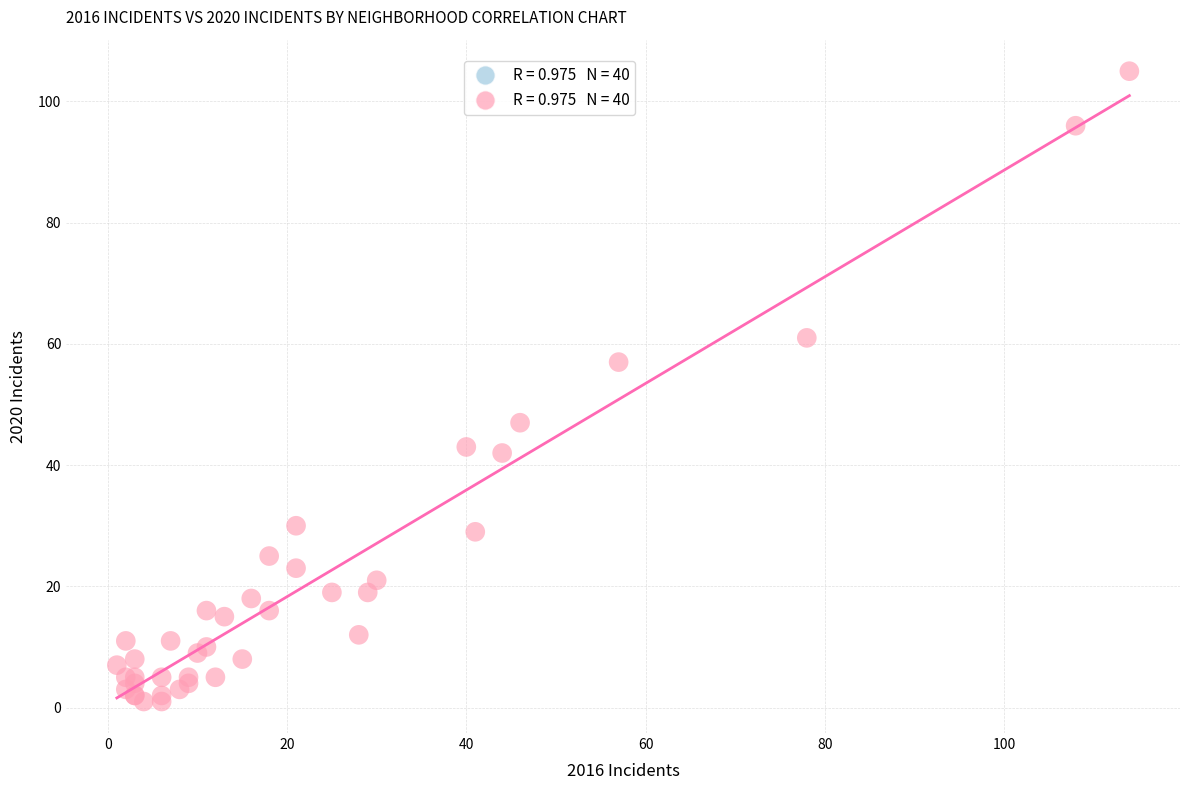

What Y value in the scatter plot is closest to 53?

57